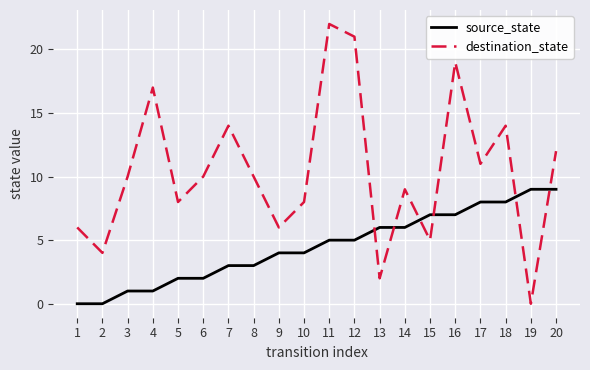

Which series has the largest total across all categories?

destination_state